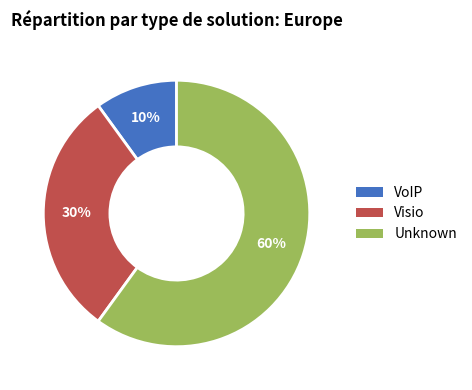

Which slice represents more than half of the pie?

Unknown